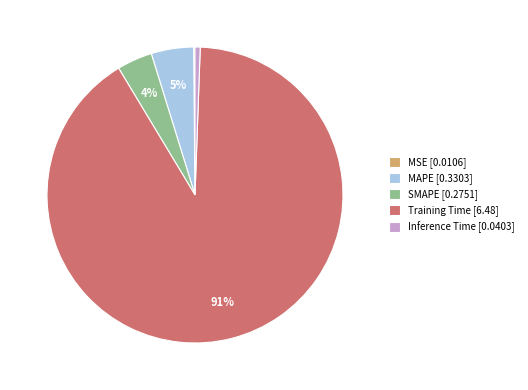

To the nearest percent, what is the average slice percentage?

20%